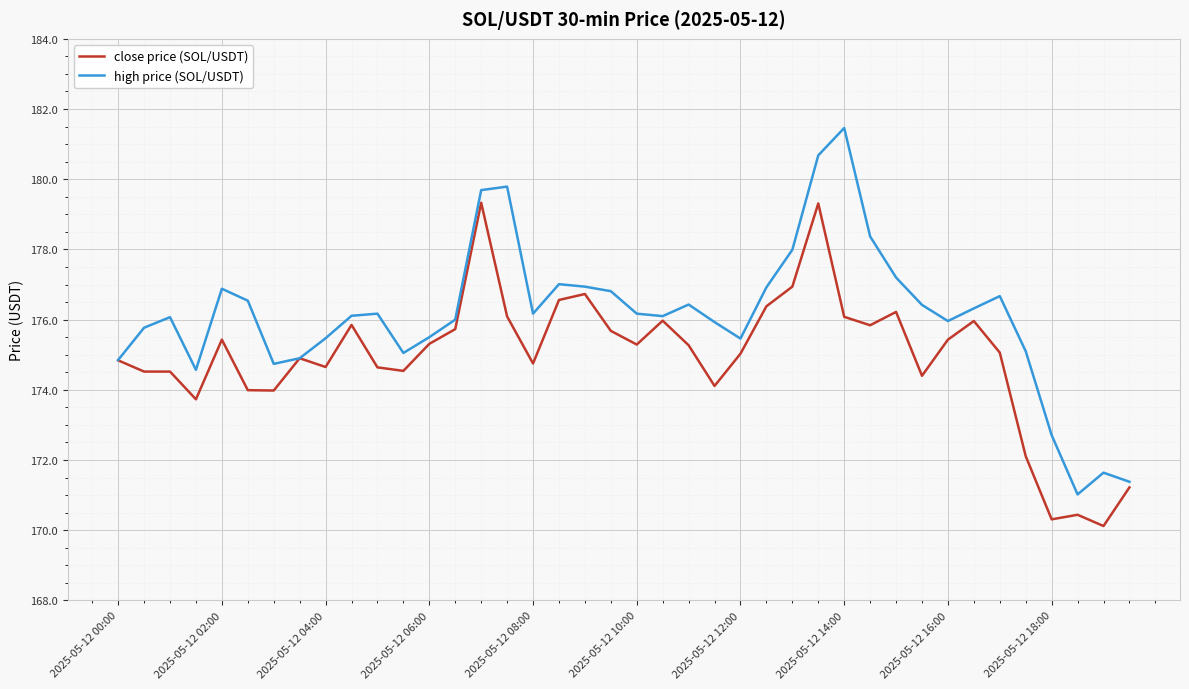

List the series in order of their overall mean, highest first.

high price (SOL/USDT), close price (SOL/USDT)